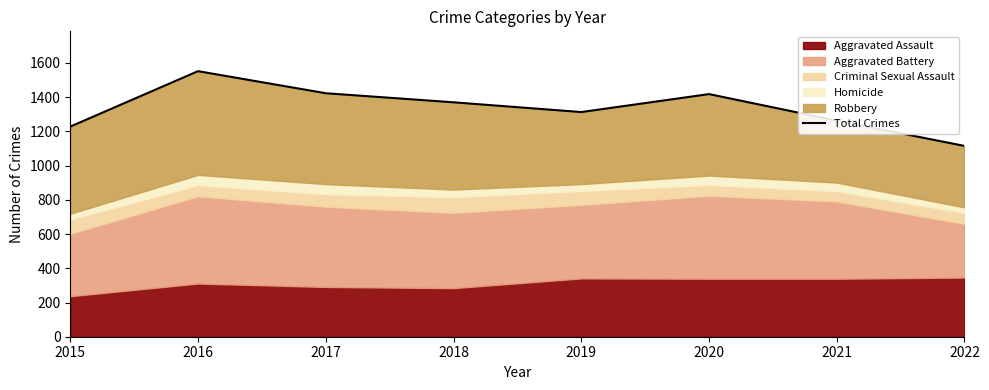

Where is the first local minimum?

2019